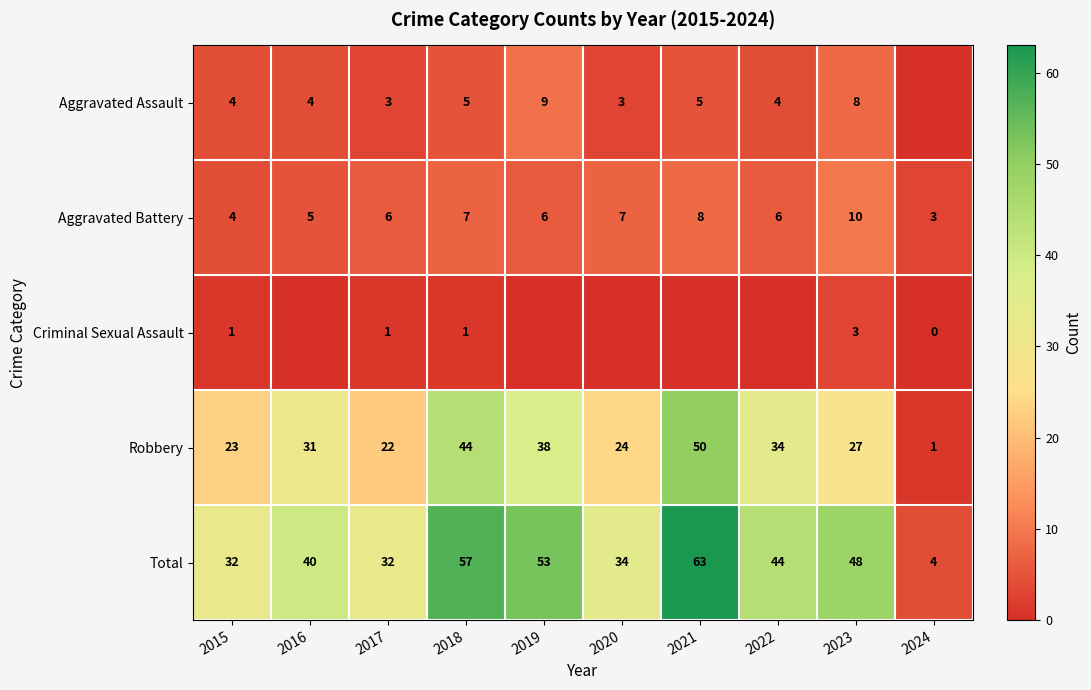

Between 2018 and 2023, which series saw the biggest shift?

Robbery